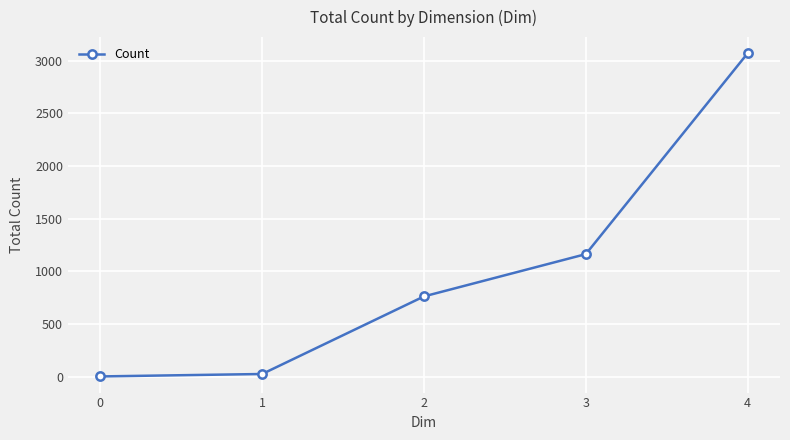

The value at 3 is 807. True or false?

False